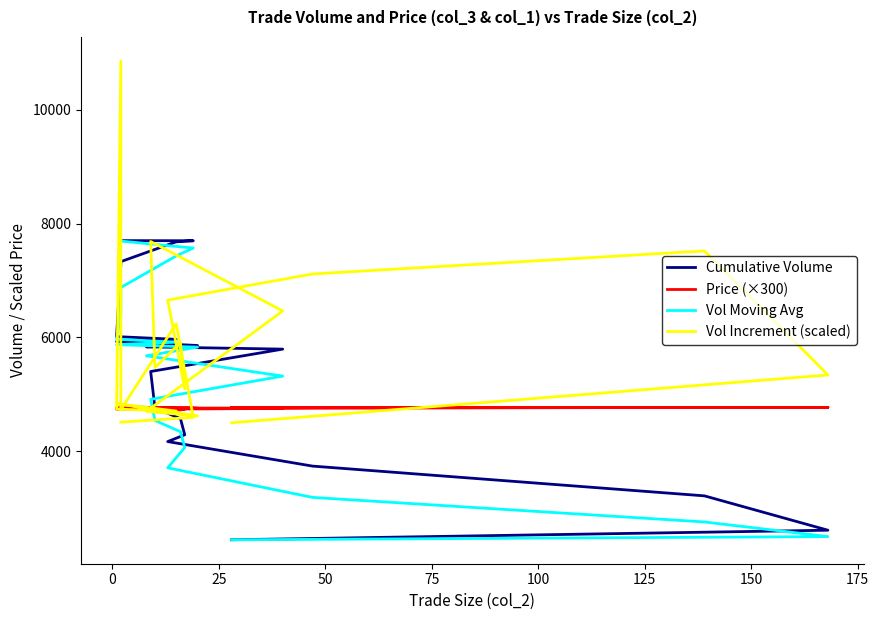

What are all the series names shown in the legend?

Cumulative Volume, Price (×300), Vol Moving Avg, Vol Increment (scaled)